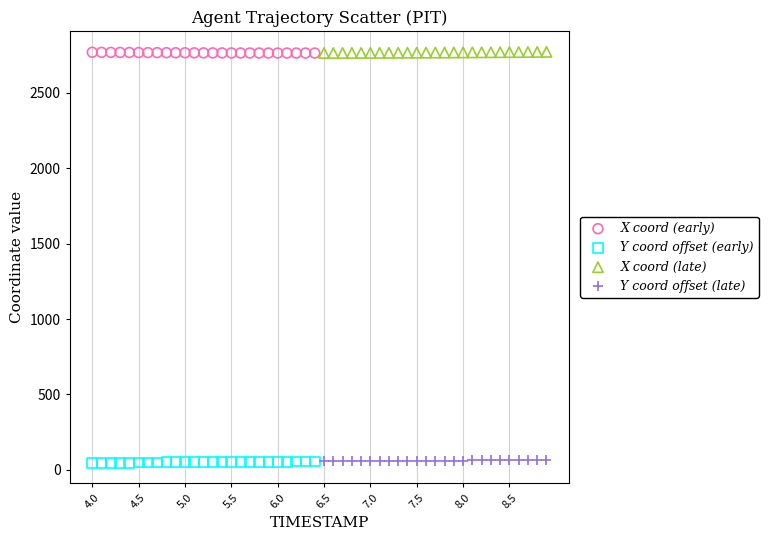

What are all the series names shown in the legend?

X coord (early), Y coord offset (early), X coord (late), Y coord offset (late)